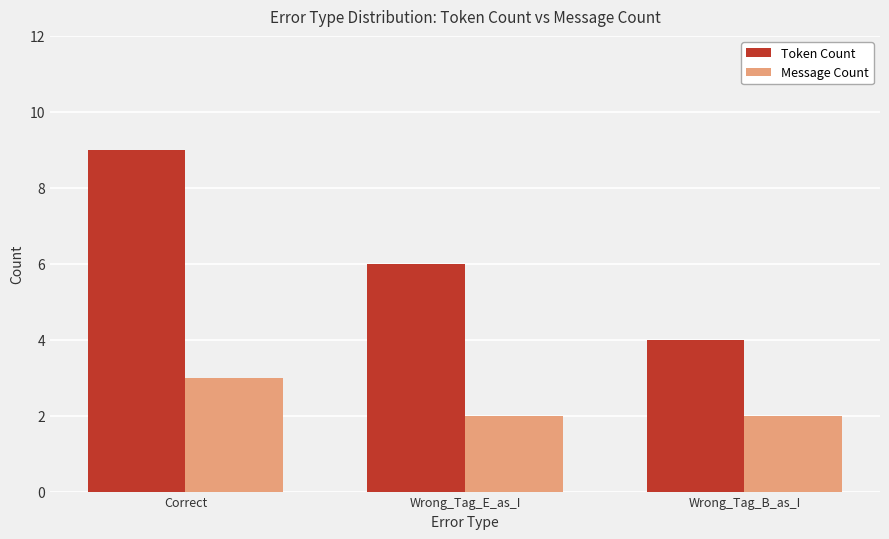

At which category is the sum across all series the highest?

Correct